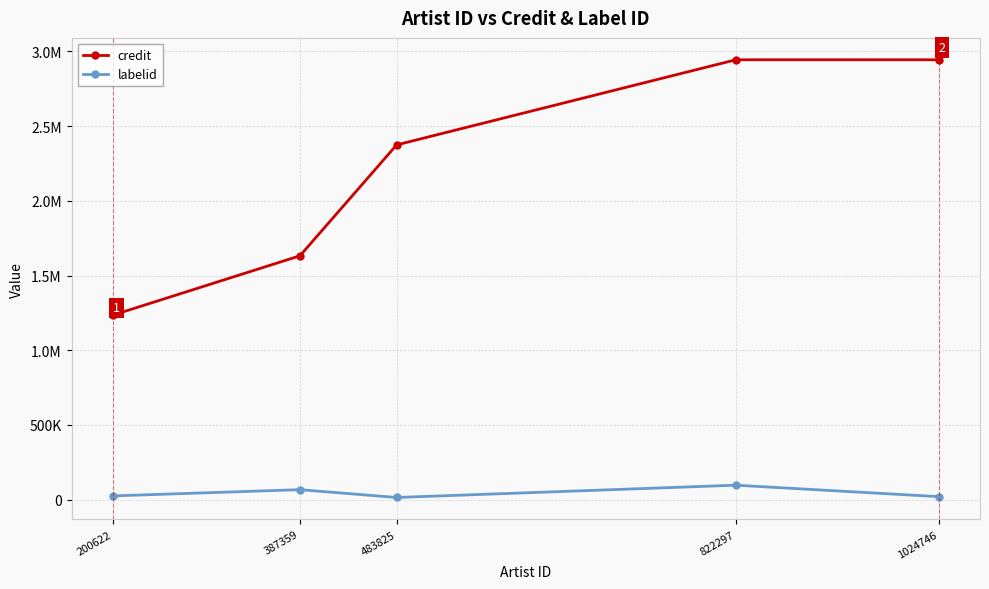

Which label corresponds to the smallest value in the chart?

483825